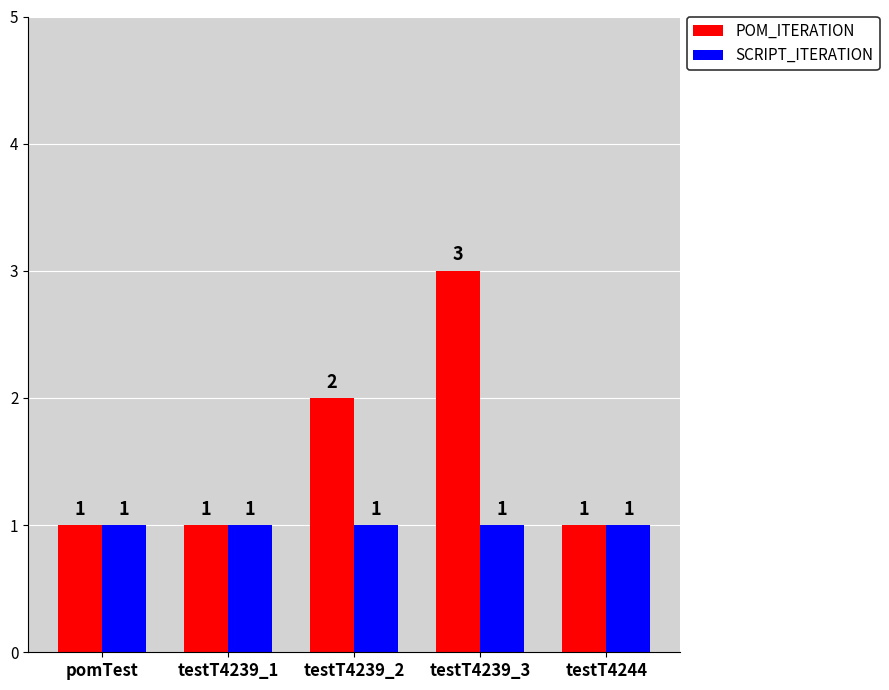

What position from the right is testT4244?

1